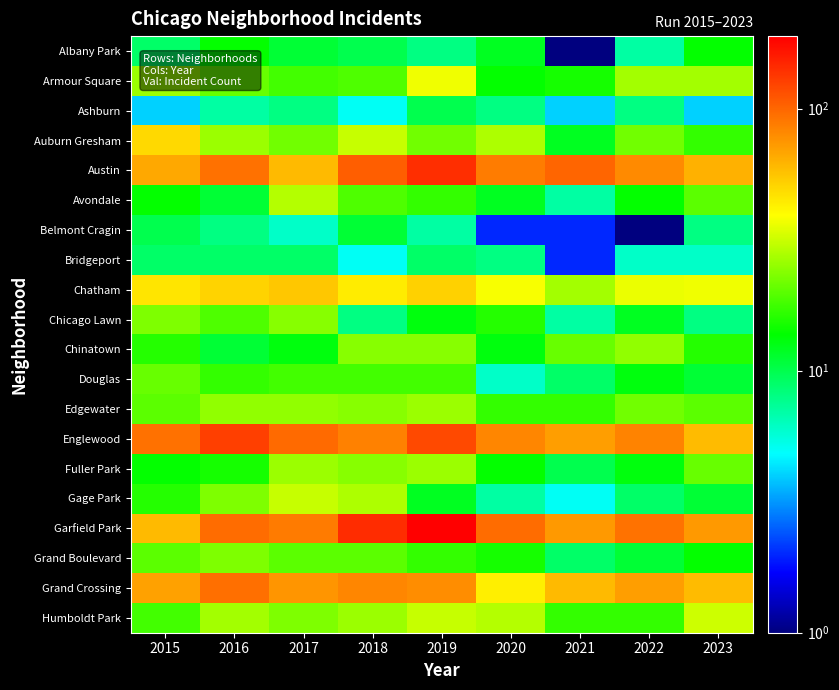

What is the difference between the highest and lowest values at 2017?

92